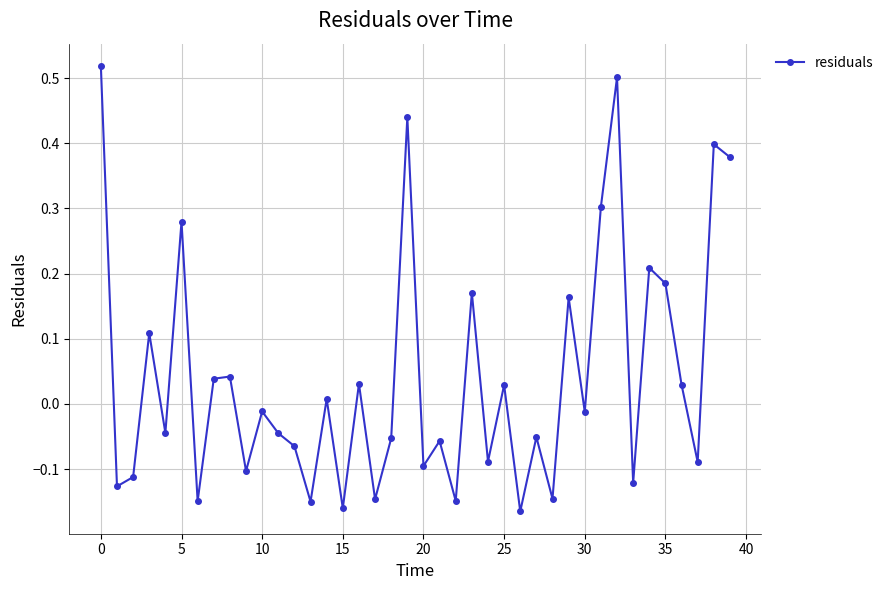

How many points are lower than both their immediate neighbors (excluding endpoints)?

15